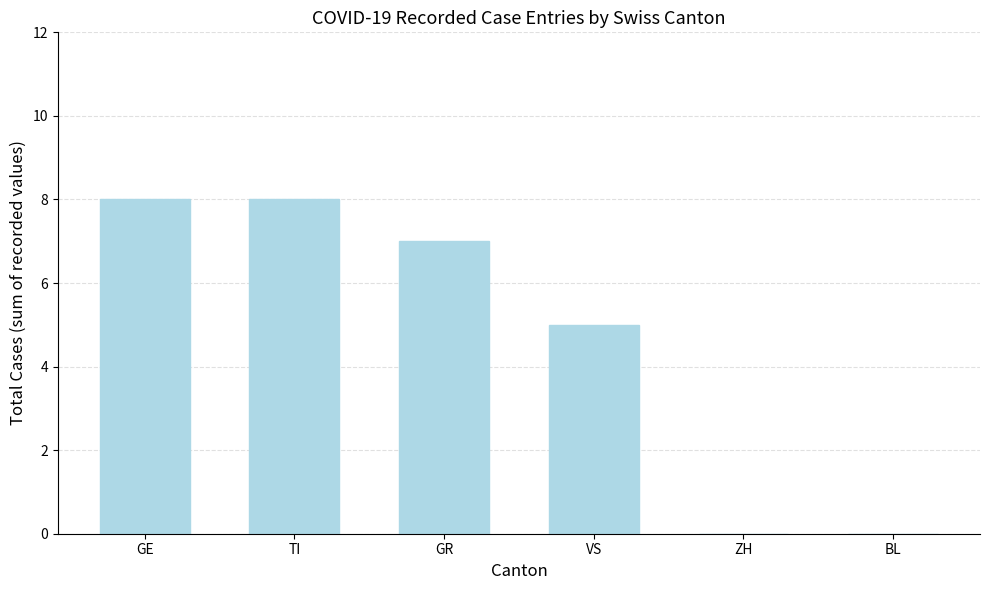

How many distinct data groups are displayed?

1